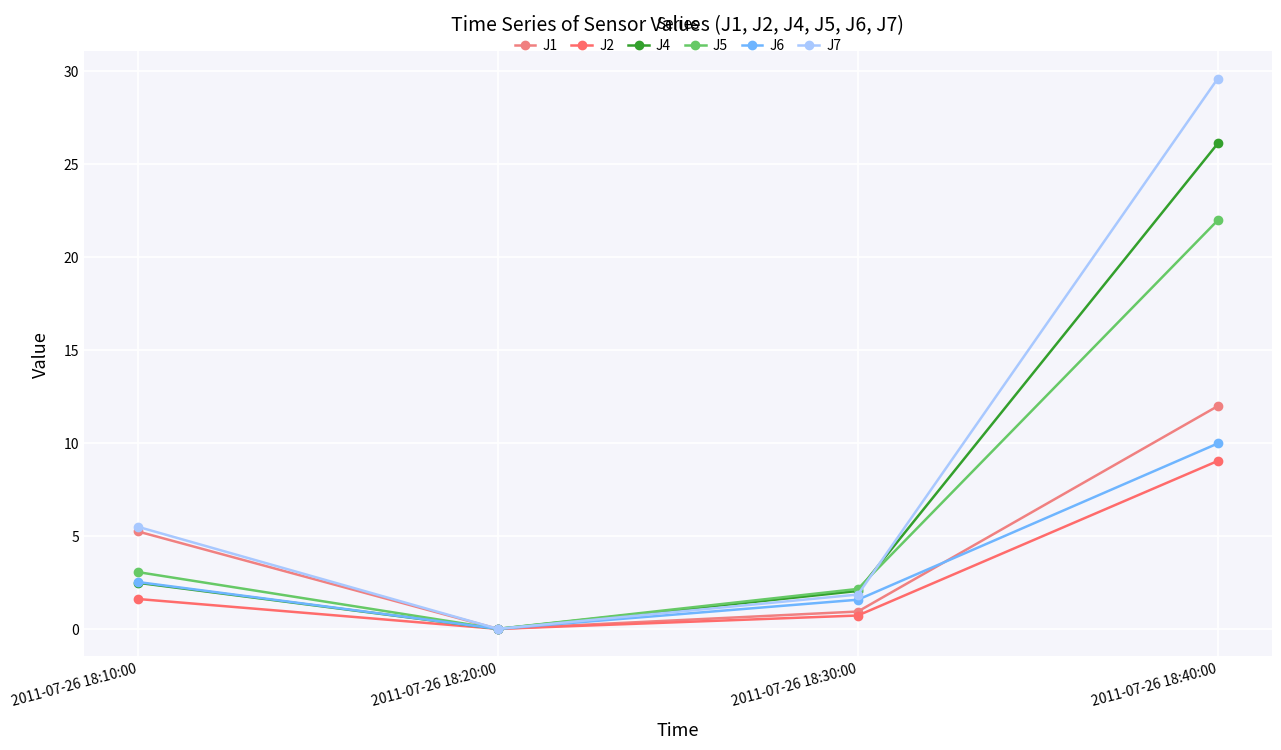

What is the difference between the maximum and minimum values in the J5 series?

22.0